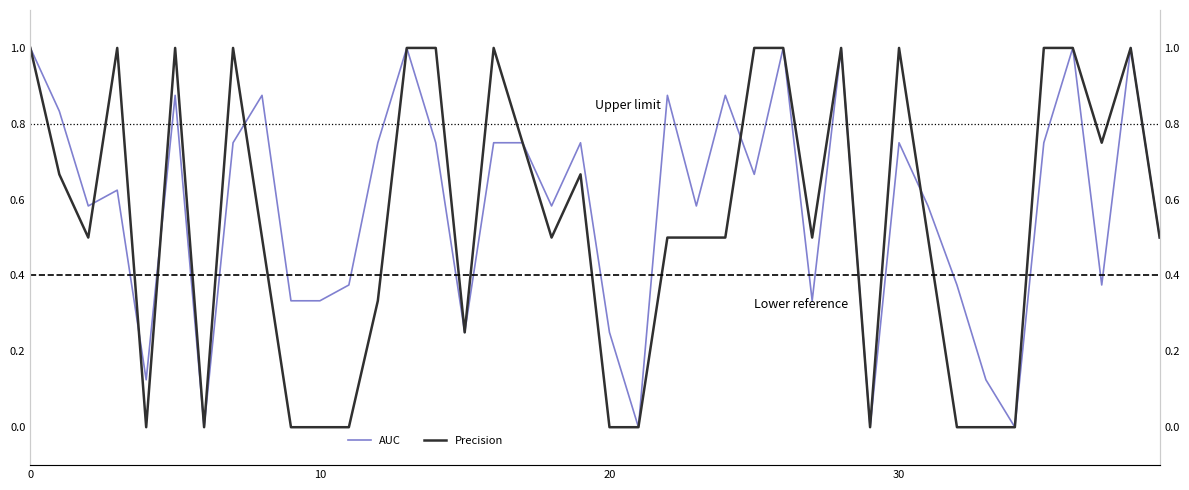

What is the label of the 5th point from the right?

35